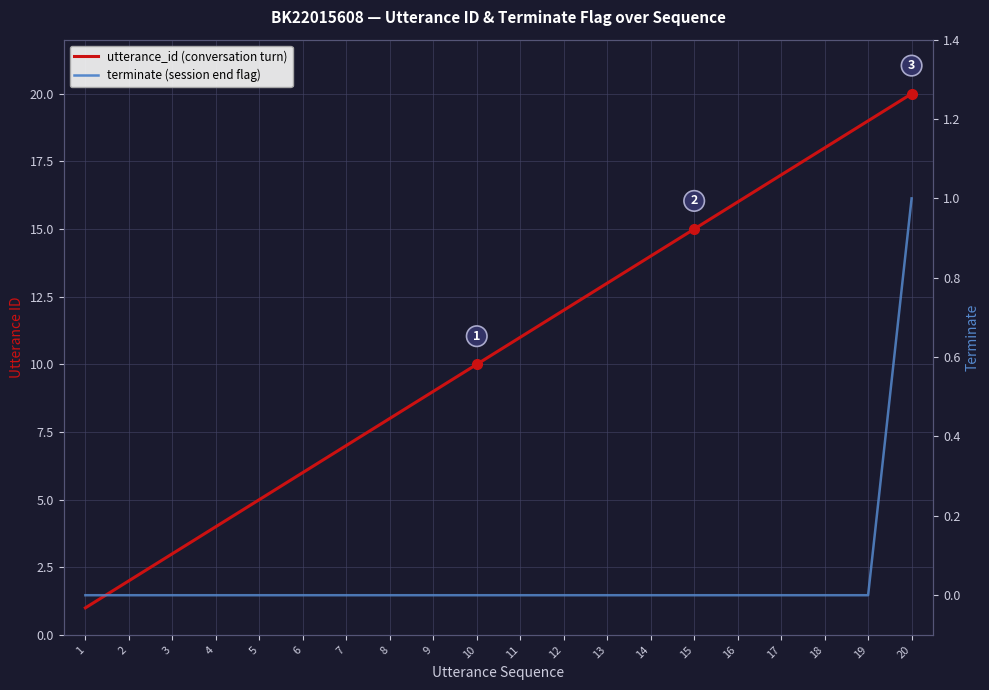

Reading right to left, what are all the values shown in this chart?

utterance_id: 20	19	18	17	16	15	14	13	12	11	10	9	8	7	6	5	4	3	2	1
terminate: 1	0	0	0	0	0	0	0	0	0	0	0	0	0	0	0	0	0	0	0